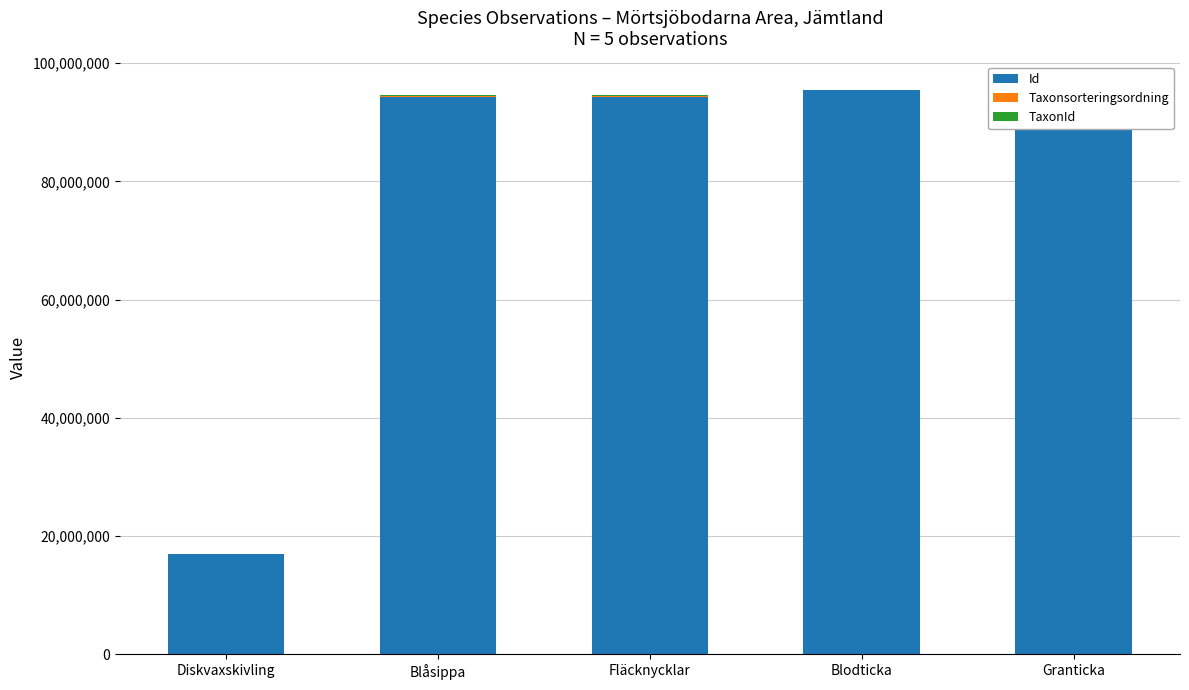

The Id series shows 94282375 at Fläcknycklar. True or false?

True